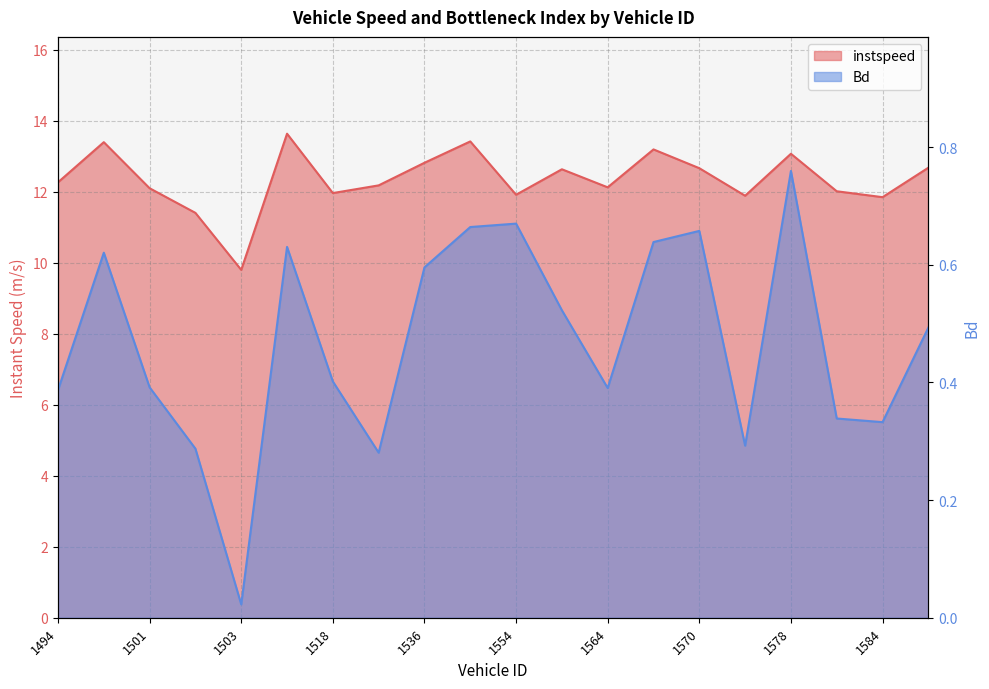

Does the chart have visible grid lines?

Yes